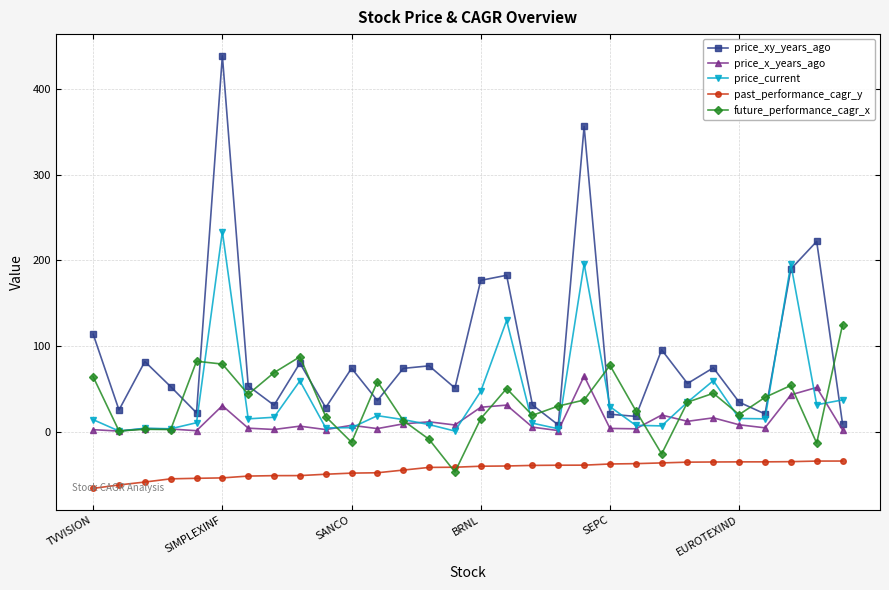

Which series has the largest total across all categories?

price_xy_years_ago